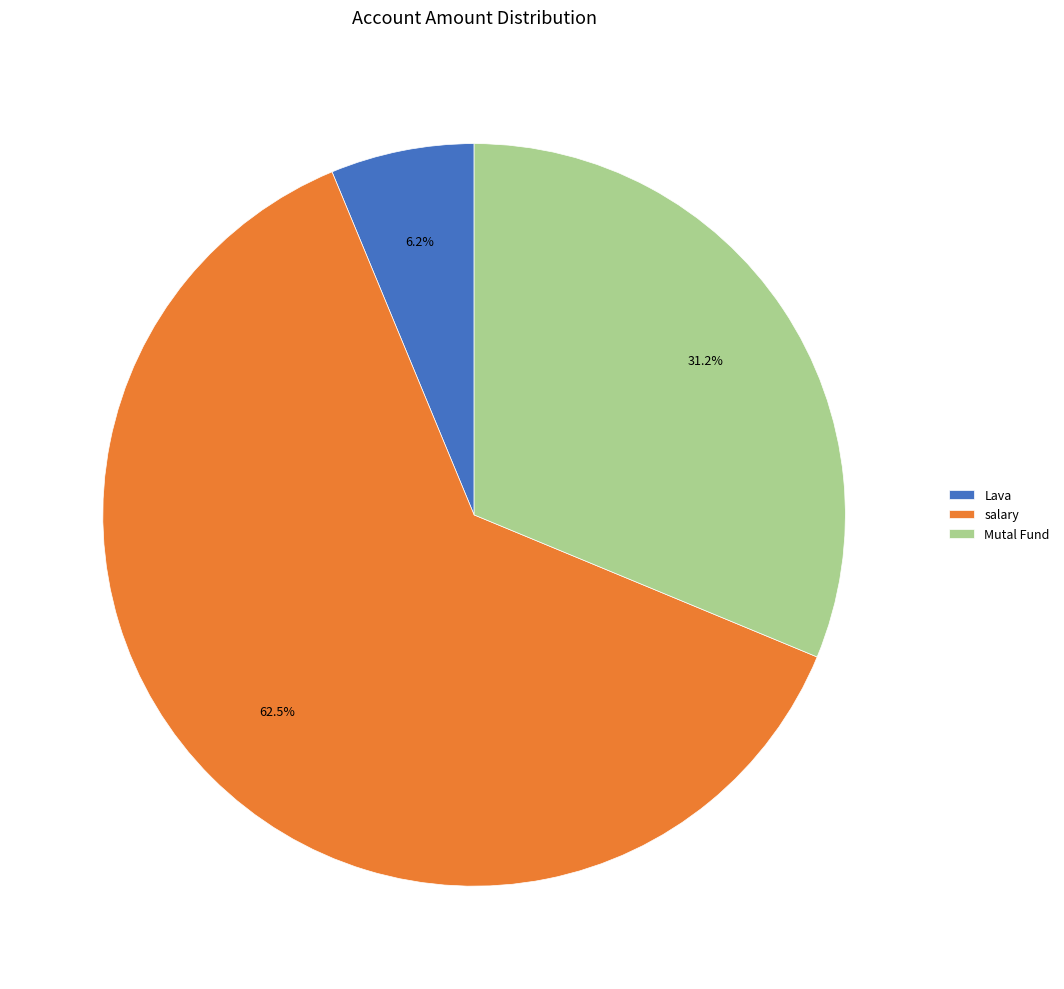

Which category accounts for the majority?

salary